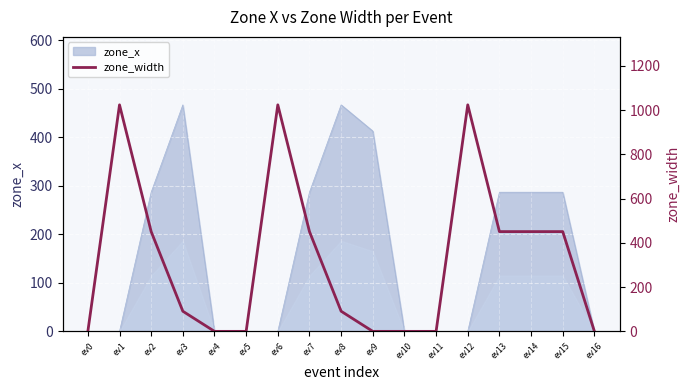

Is it true that zone_x equals 113.5 at ev14?

False